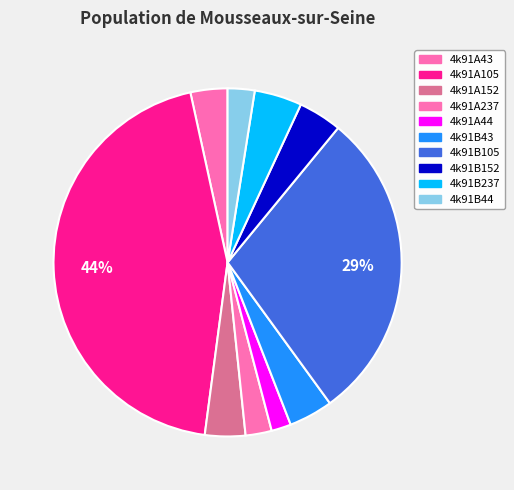

How many segments does this pie chart have?

10